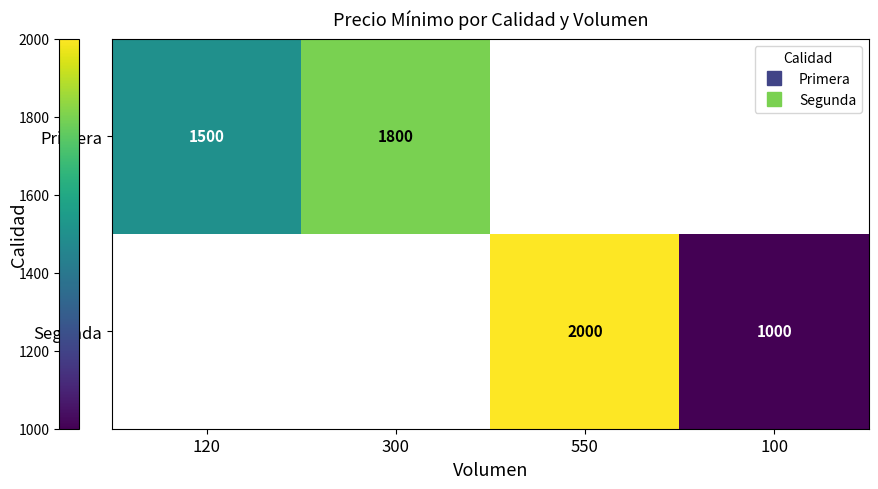

What is the greatest value displayed?

2000.0